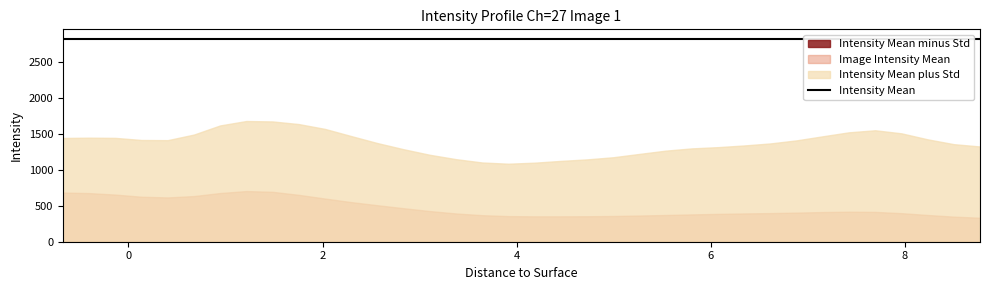

True or false: Image Intensity Mean has a value of 550.5 at 2.295.

True